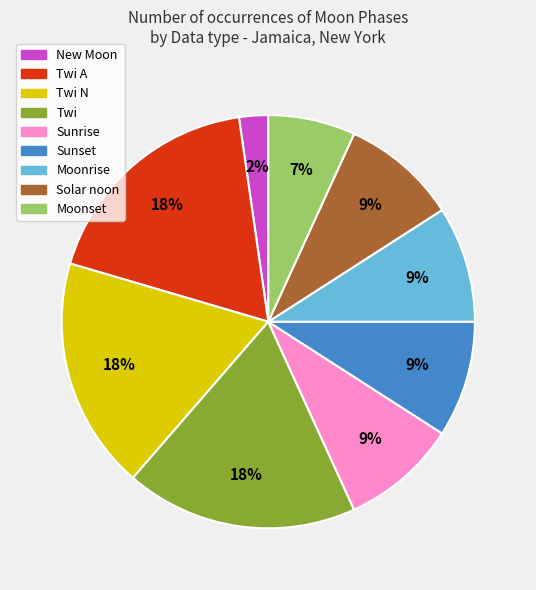

To the nearest percent, what is the average slice percentage?

11%